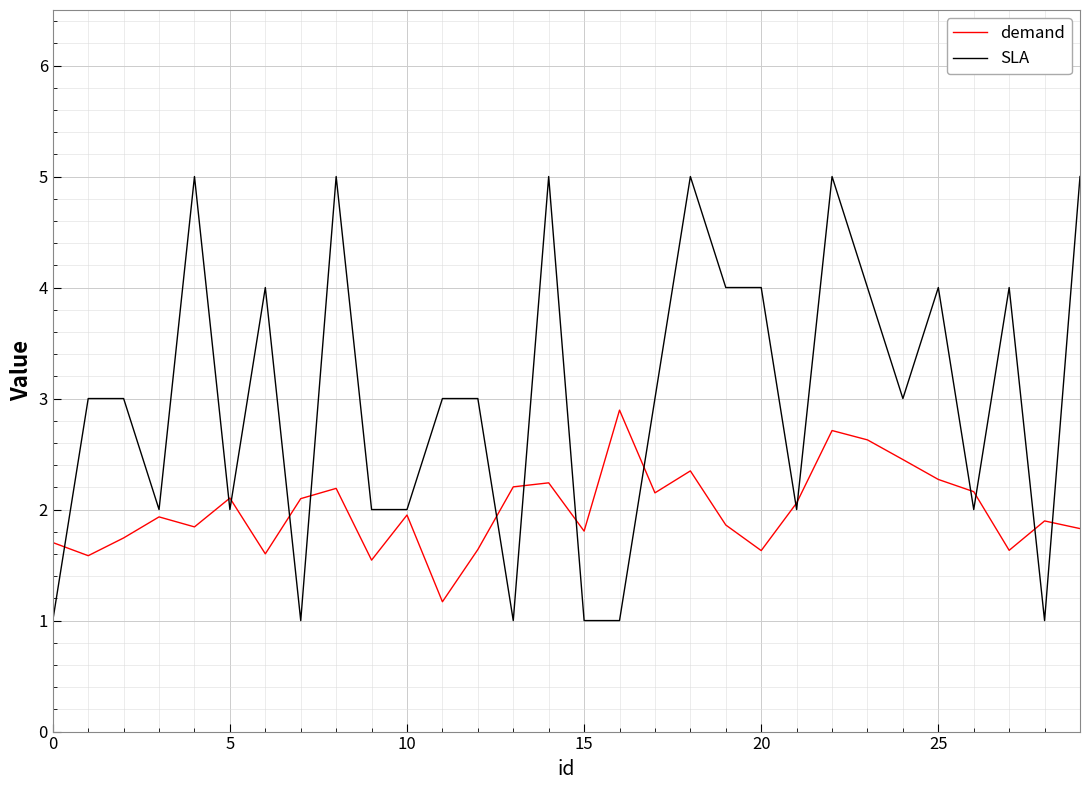

Is this an area chart (filled region under the line)?

No